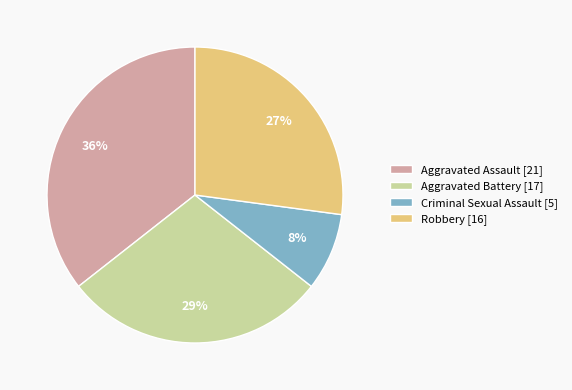

Is it true that Criminal Sexual Assault is 8% of the pie?

True